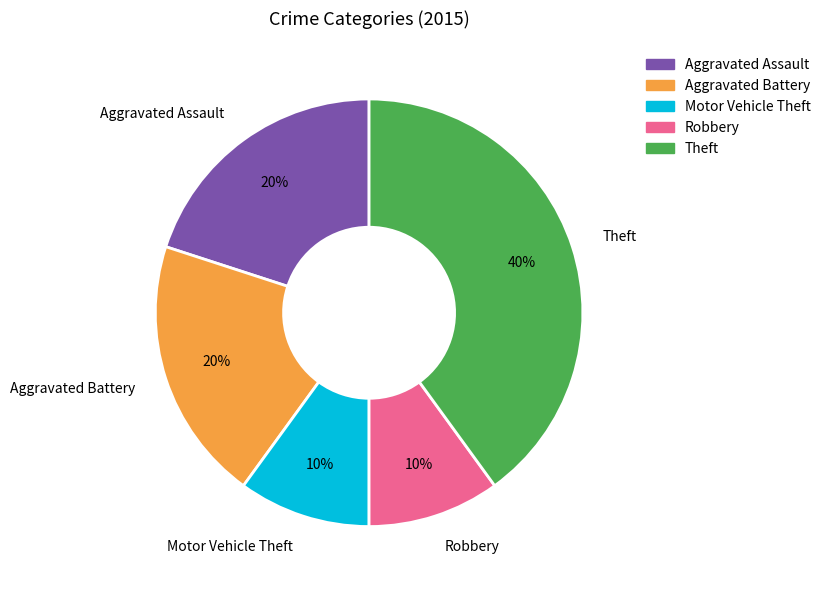

Which has a higher value, Aggravated Battery or Theft?

Theft